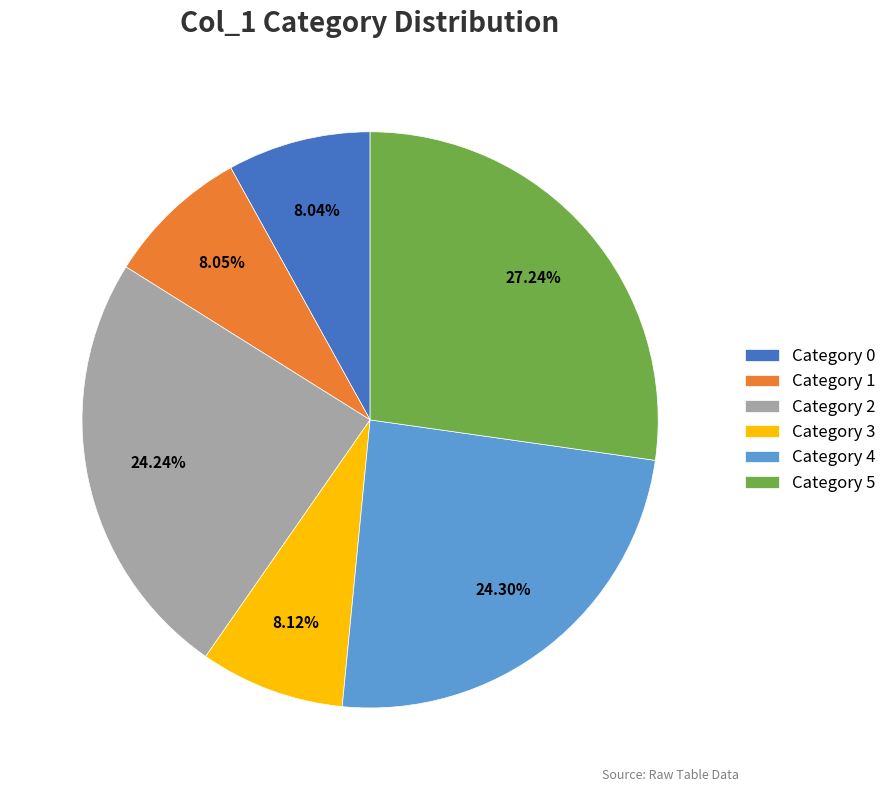

Between Category 3 and Category 2, which is larger?

Category 2